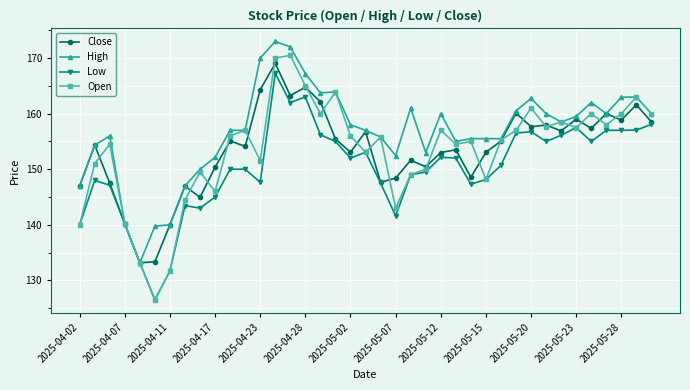

What is the maximum value for Open?

170.5